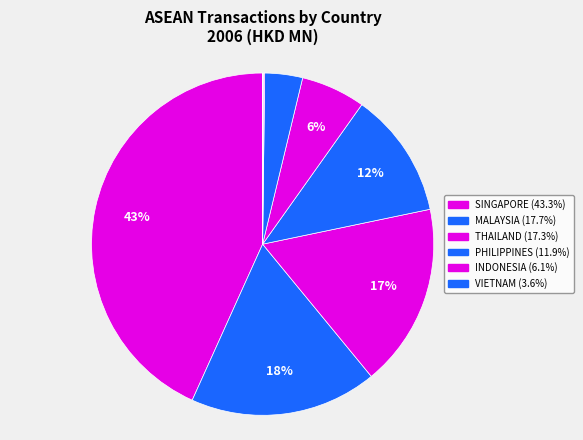

How many segments does this pie chart have?

10